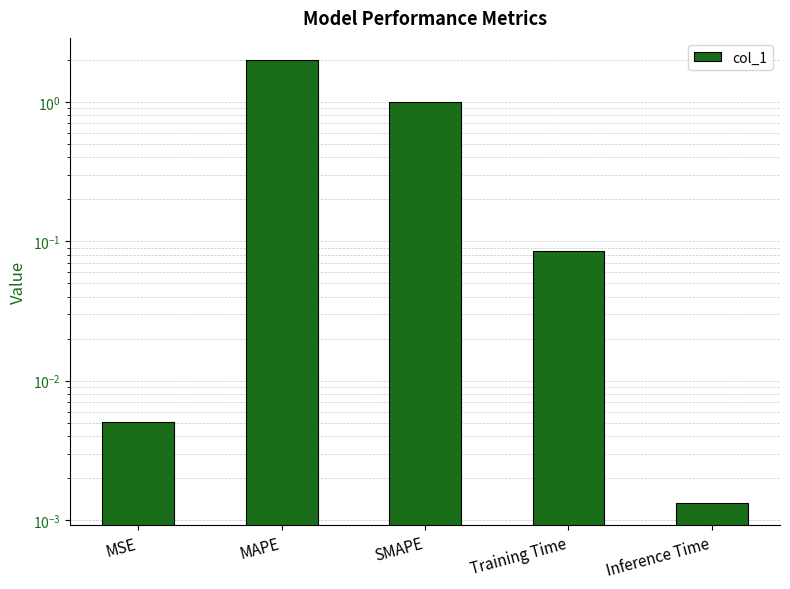

What is the maximum value shown in the chart?

2.0